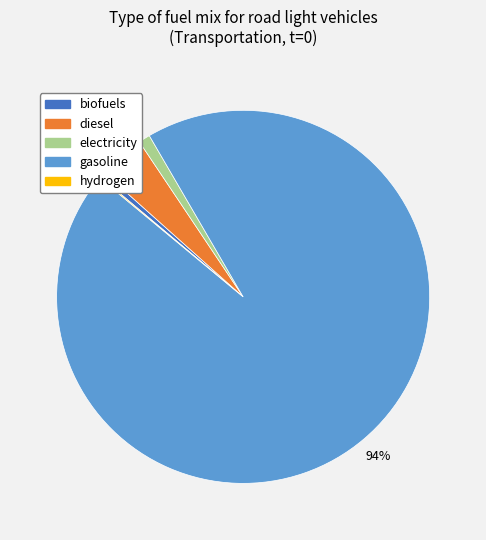

Which slice is the largest?

gasoline